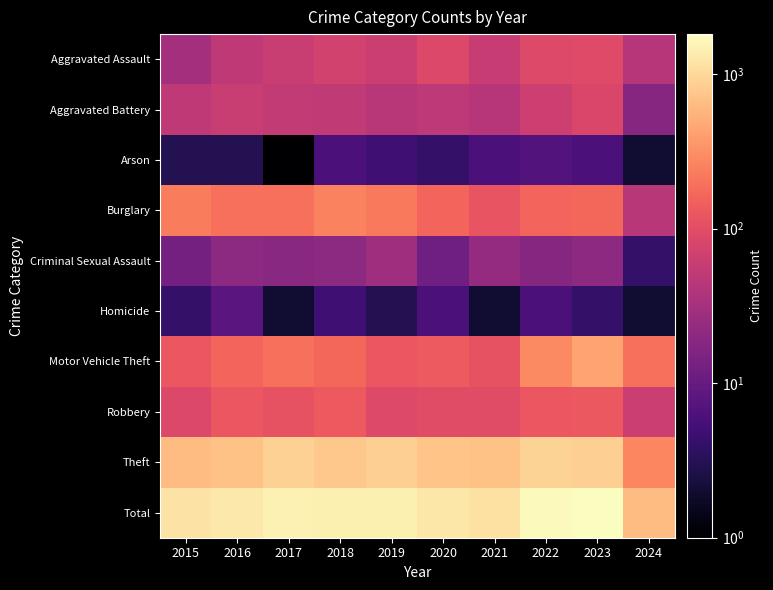

How many data points does each series have?

10